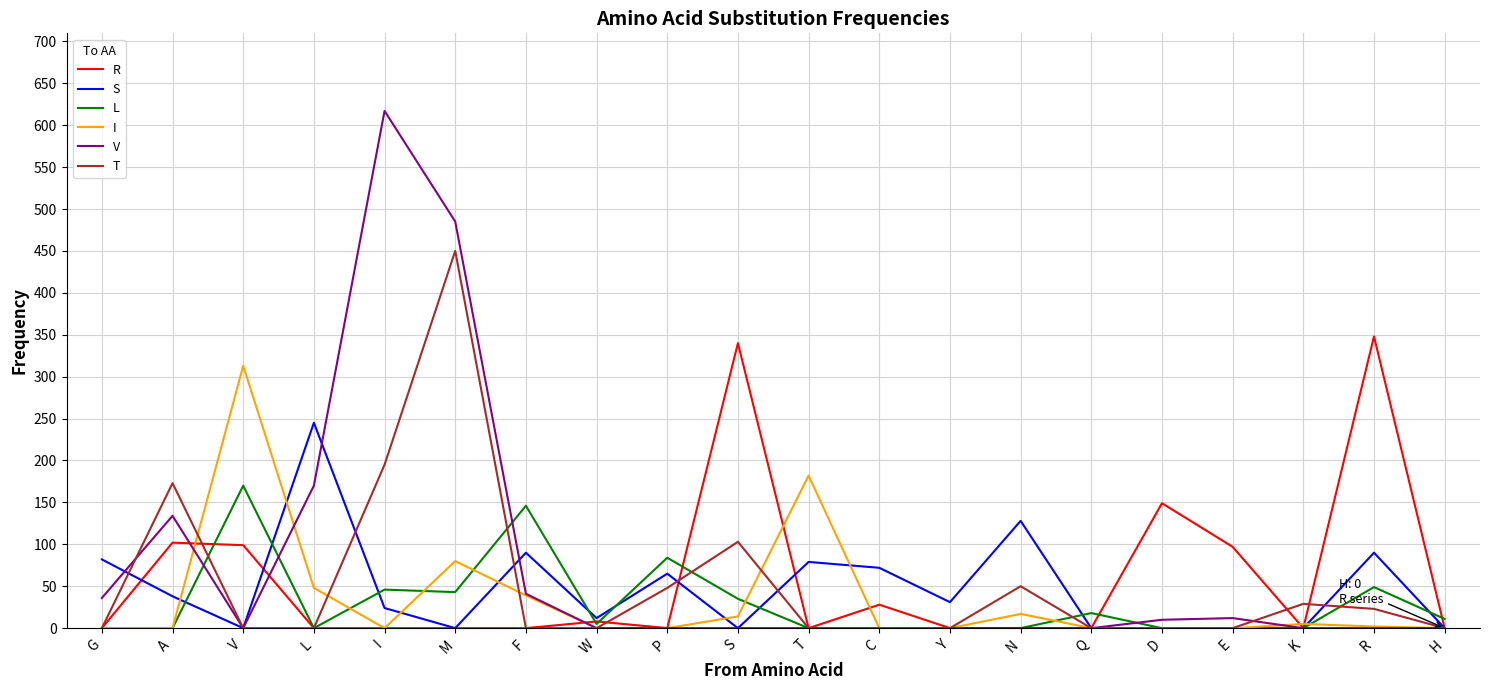

Rank the series by their maximum value, from lowest to highest.

L, S, I, R, T, V